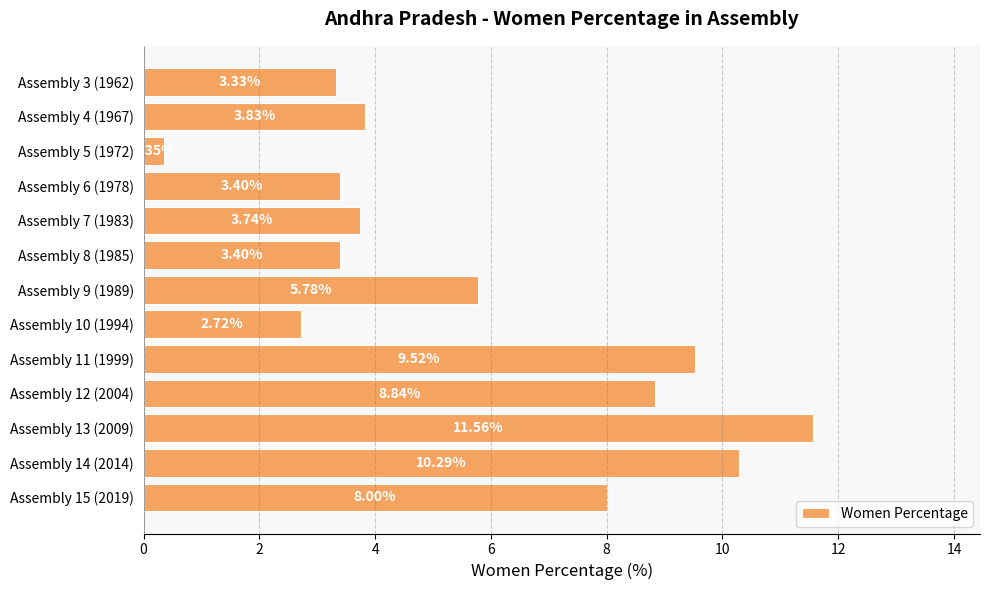

What is the change in value from Assembly 11 (1999) to Assembly 6 (1978)?

-6.1